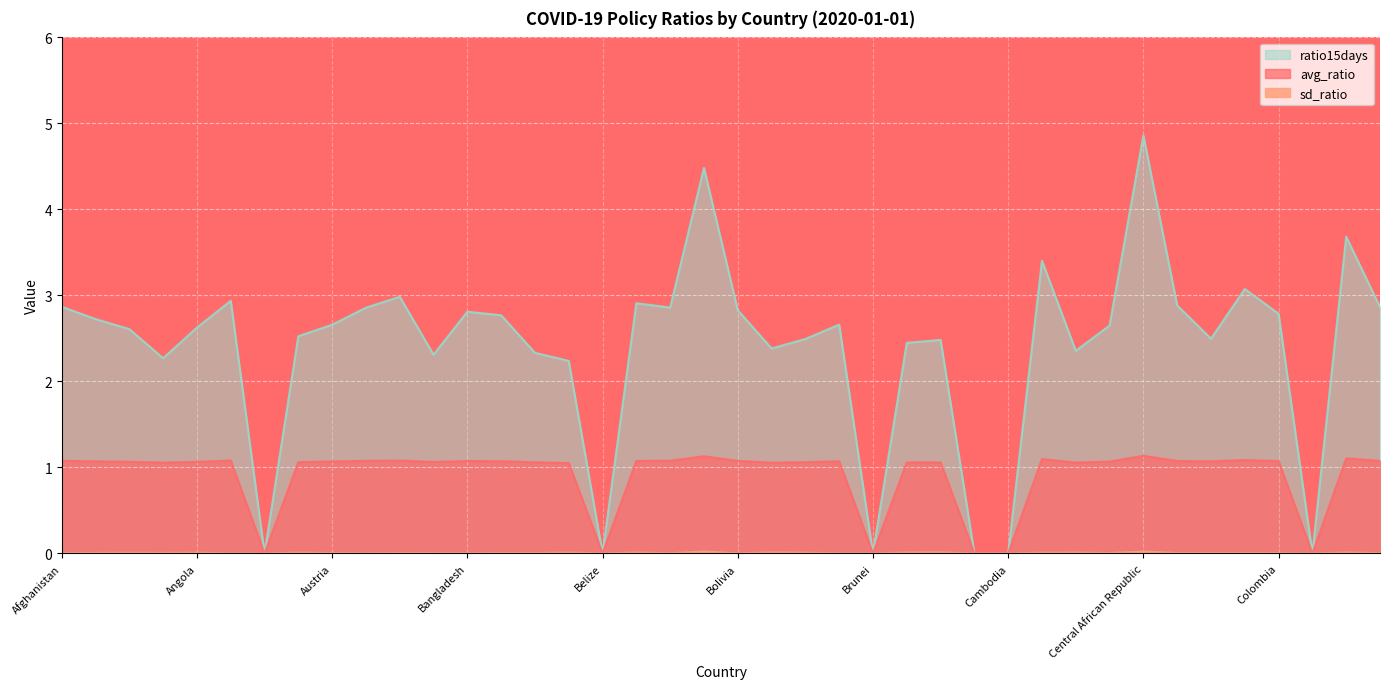

At how many categories does at least one series exceed 2?

34